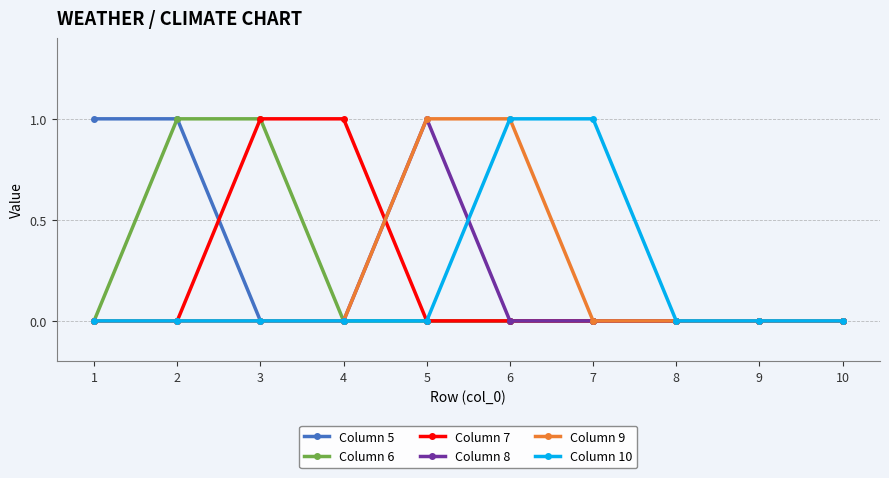

Does the chart have visible grid lines?

Yes